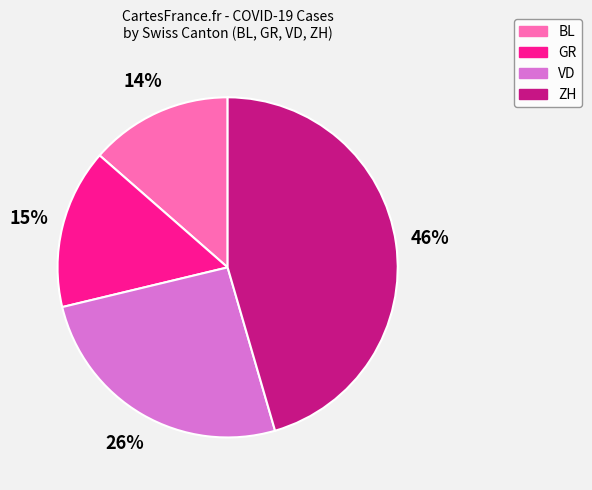

How many slices are in this pie chart?

4